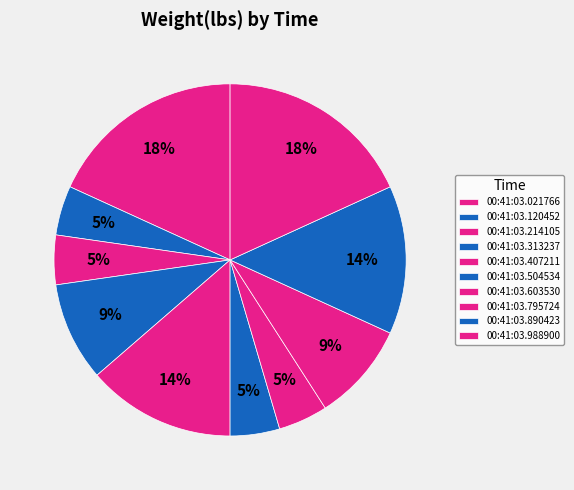

How many slices are in this pie chart?

10